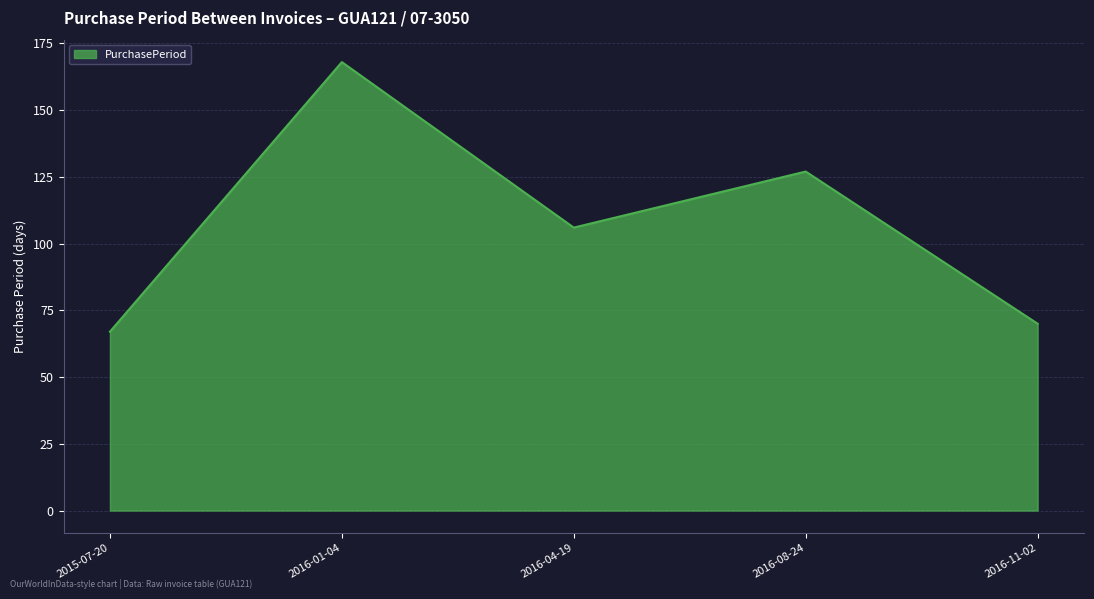

What is the ratio of the value at 2016-11-02 to the value at 2016-08-24?

0.6